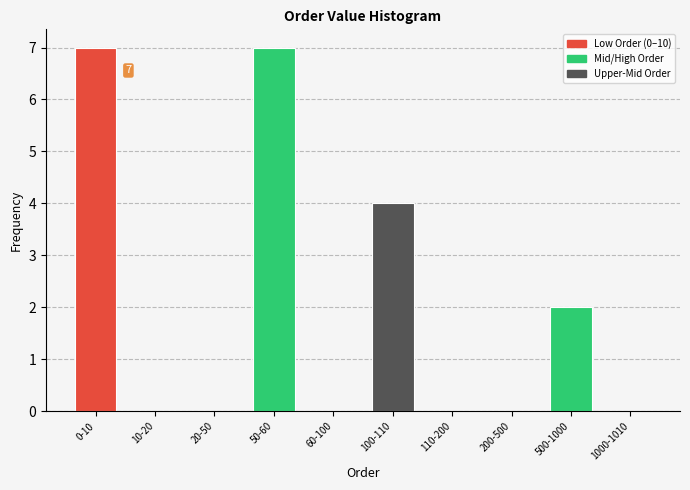

Reading left to right, extract all data points from this chart.

0-10=7	10-20=0	20-50=0	50-60=7	60-100=0	100-110=4	110-200=0	200-500=0	500-1000=2	1000-1010=0